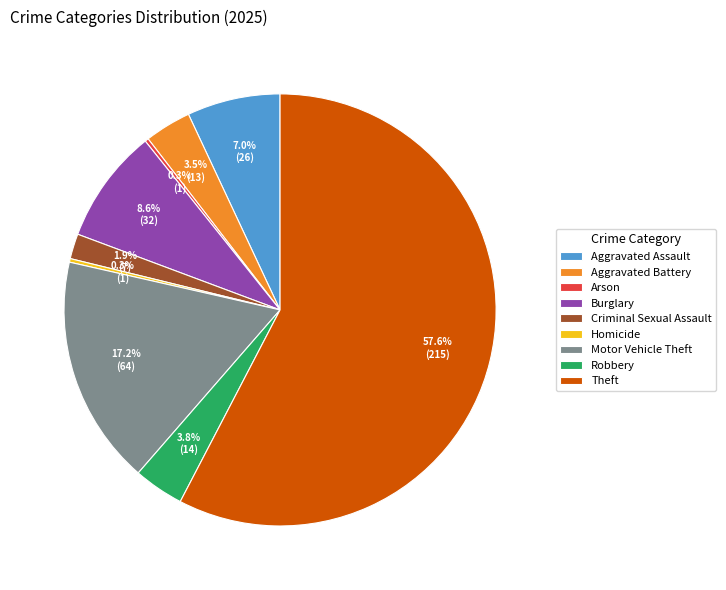

The Motor Vehicle Theft slice represents 3% of the pie. True or false?

False